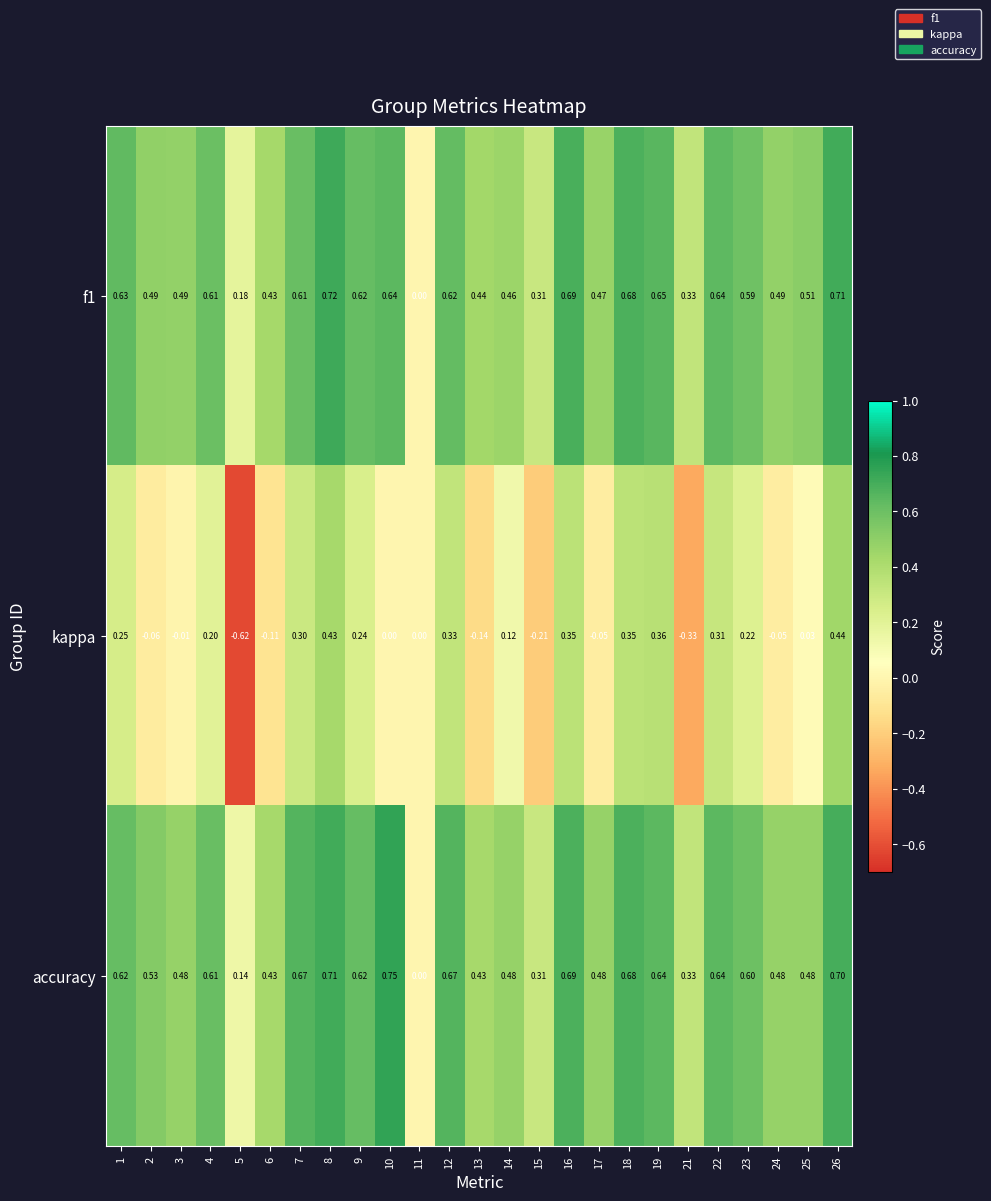

Which series has the largest range (max minus min)?

kappa